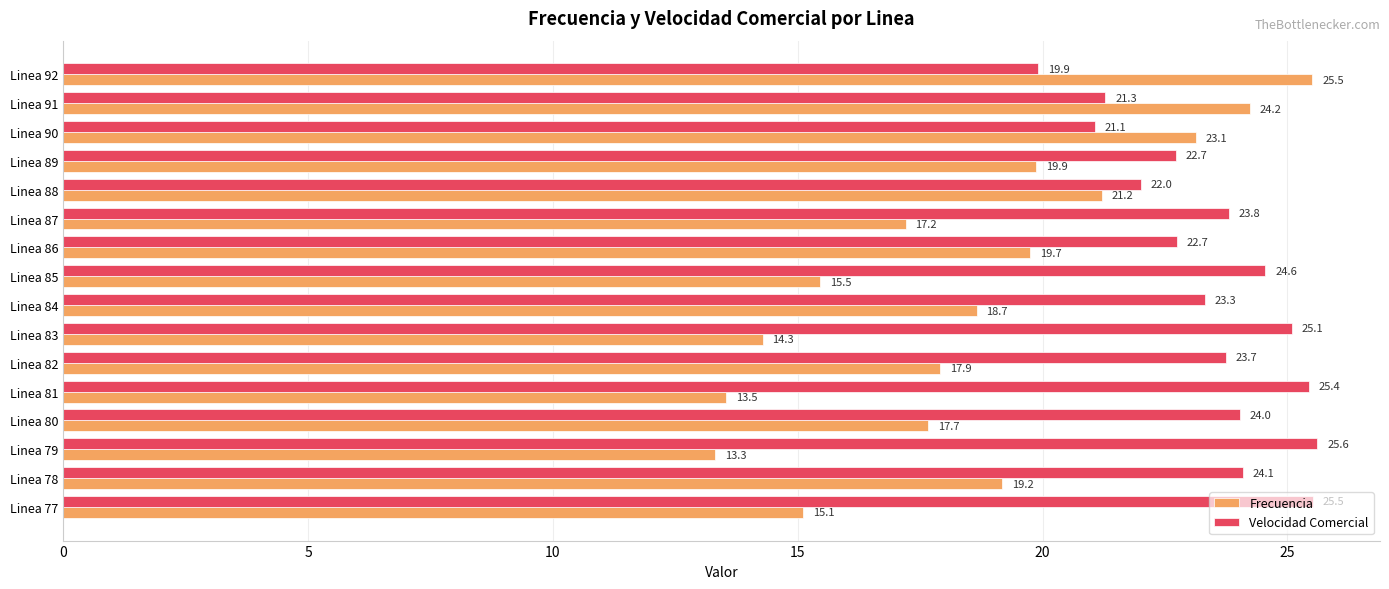

What is the approximate value of Velocidad Comercial at Linea 86?

22.7